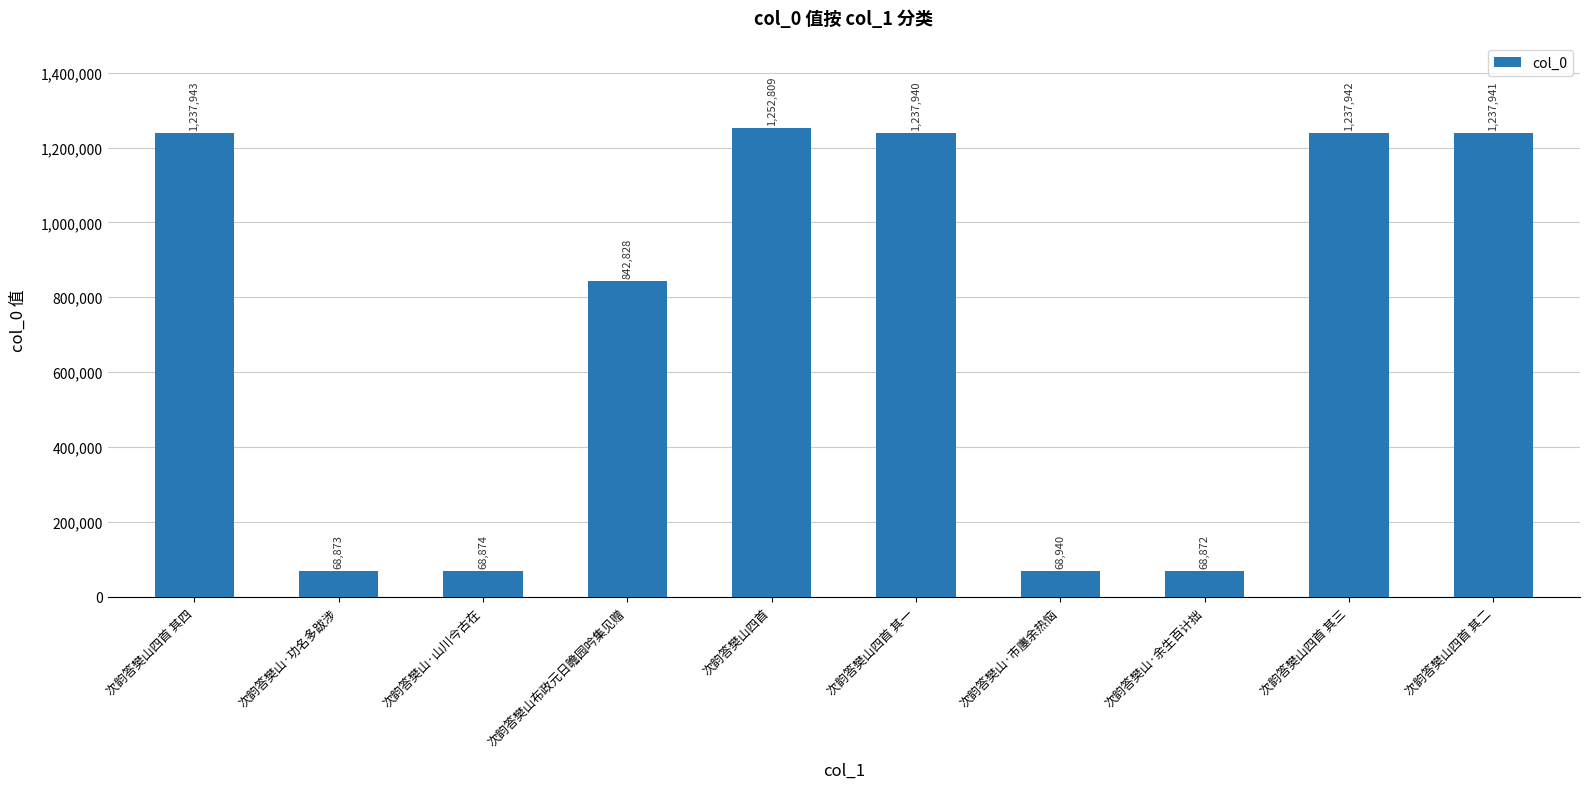

What is the difference between the values at 次韵答樊山·功名多跋涉 and 次韵答樊山四首 其三?

1169069